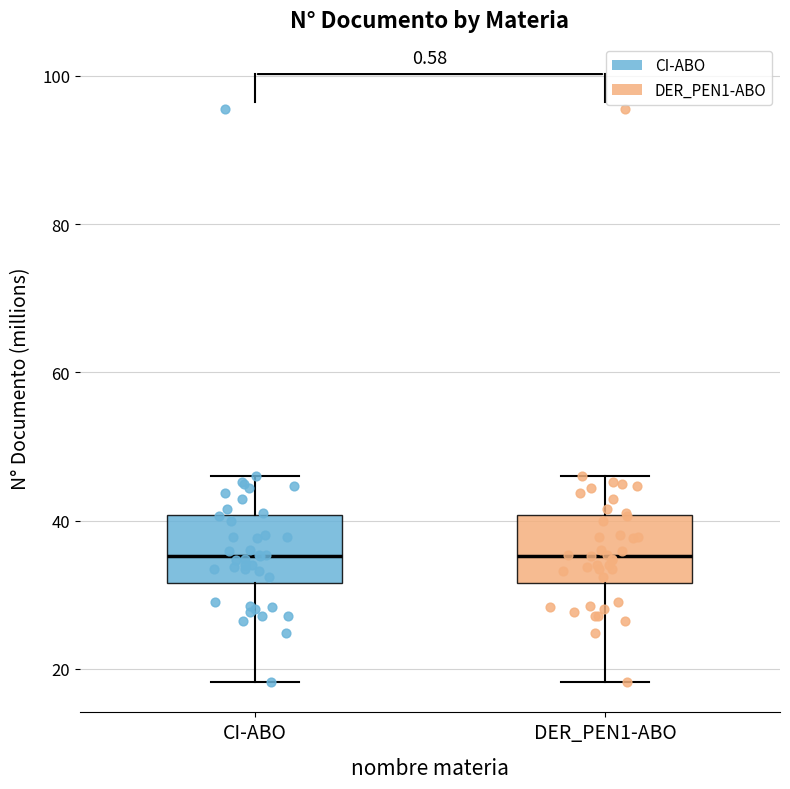

Where does the median line of the box for CI-ABO sit on the y-axis? The values are not printed on the chart, so give them approximately, as read against the axis.

36